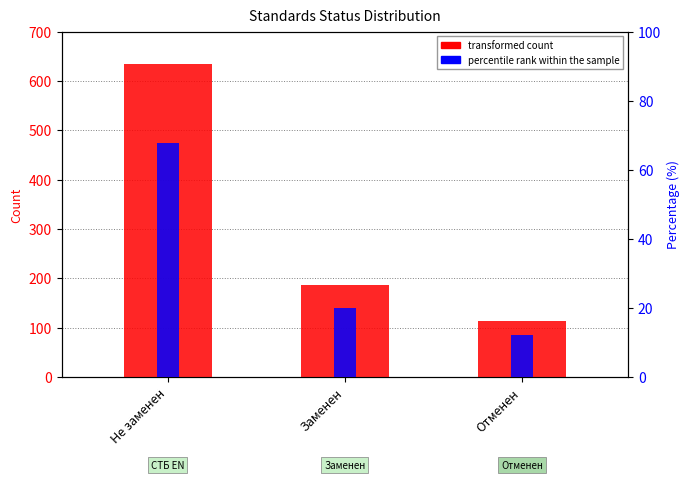

Read the percentile rank within the sample value at Не заменен.

67.9